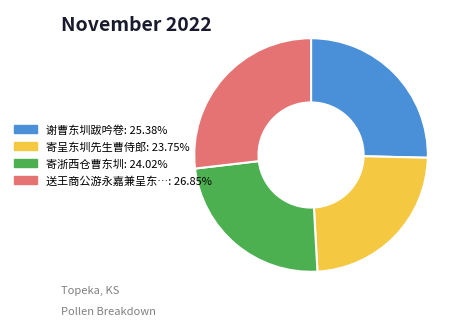

Is there any slice that represents more than half of the pie?

No